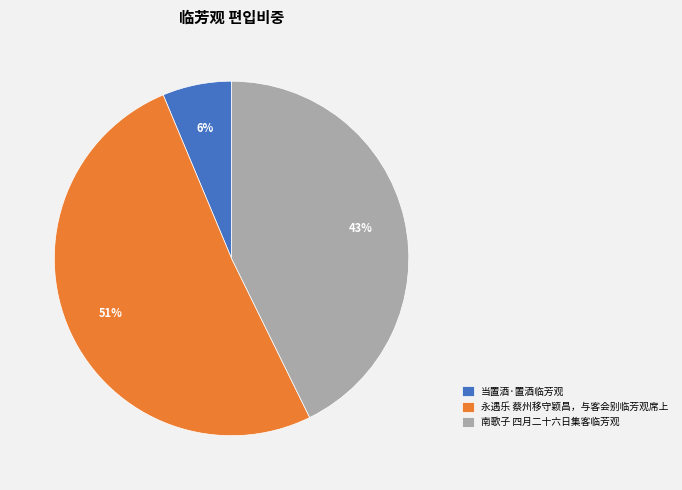

Which slice is the smallest?

当置酒·置酒临芳观